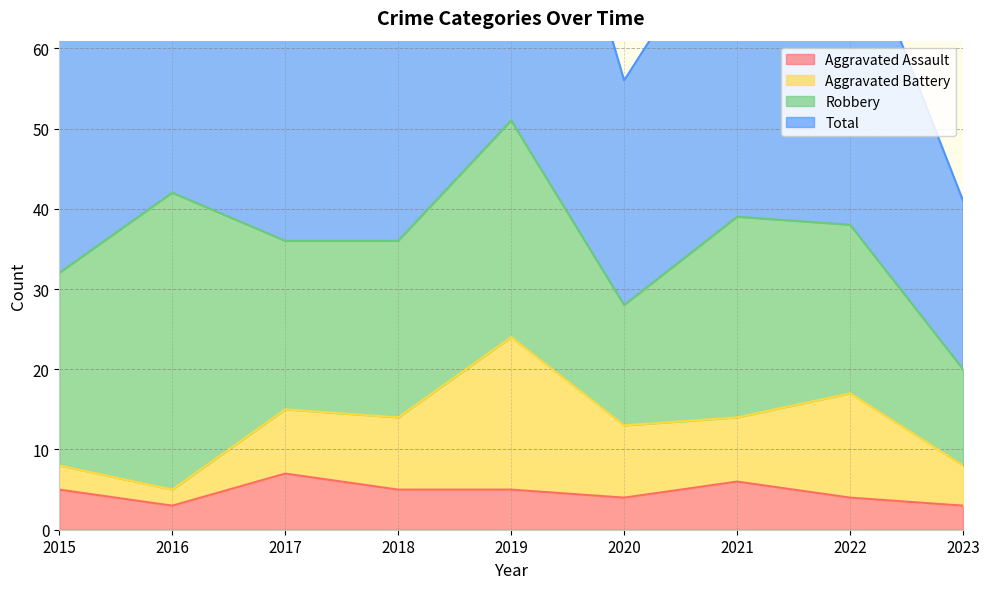

In Aggravated Assault, how many points are lower than both neighbors (excluding endpoints)?

2